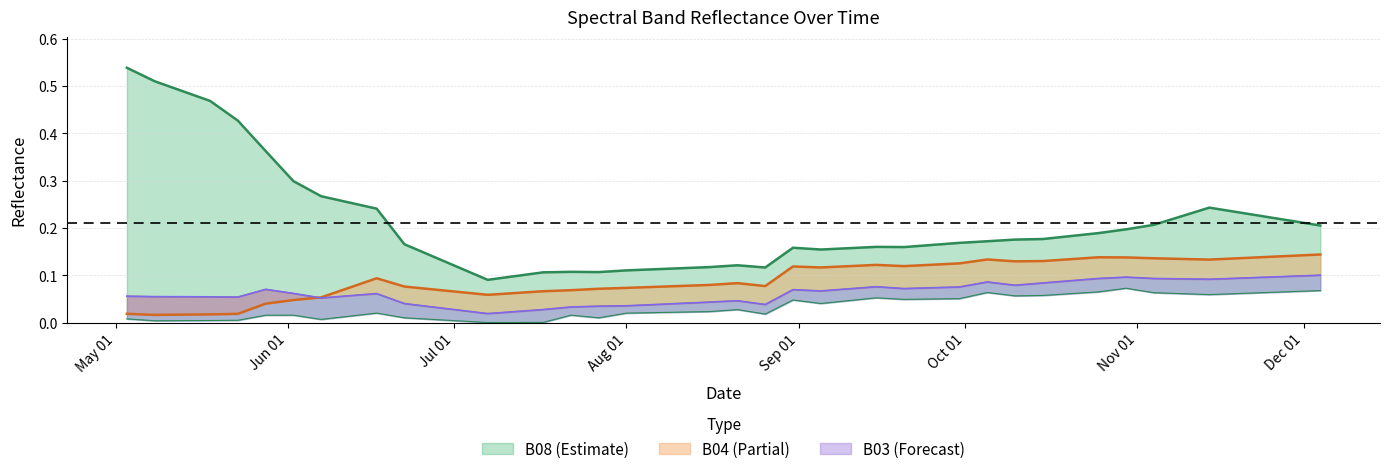

List the labels in order of B03 value, largest first.

2021-12-04, 2021-11-29, 2021-10-30, 2021-11-24, 2021-11-19, 2021-10-25, 2021-11-04, 2021-11-09, 2021-11-14, 2021-10-20, 2021-10-05, 2021-10-15, 2021-10-10, 2021-09-15, 2021-09-30, 2021-09-25, 2021-09-20, 2021-09-10, 2021-05-28, 2021-08-31, 2021-09-05, 2021-06-02, 2021-06-17, 2021-06-12, 2021-05-03, 2021-05-08, 2021-05-18, 2021-05-23, 2021-06-07, 2021-08-21, 2021-08-16, 2021-08-11, 2021-06-22, 2021-08-26, 2021-08-06, 2021-08-01, 2021-07-27, 2021-07-22, 2021-07-17, 2021-07-07